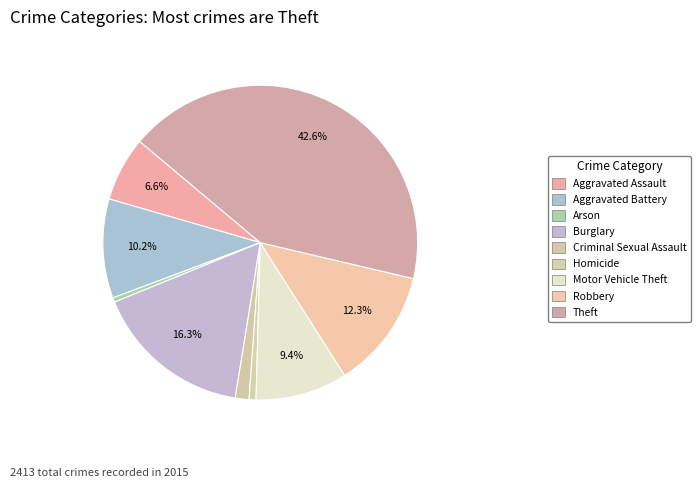

Is there any slice that represents more than half of the pie?

No